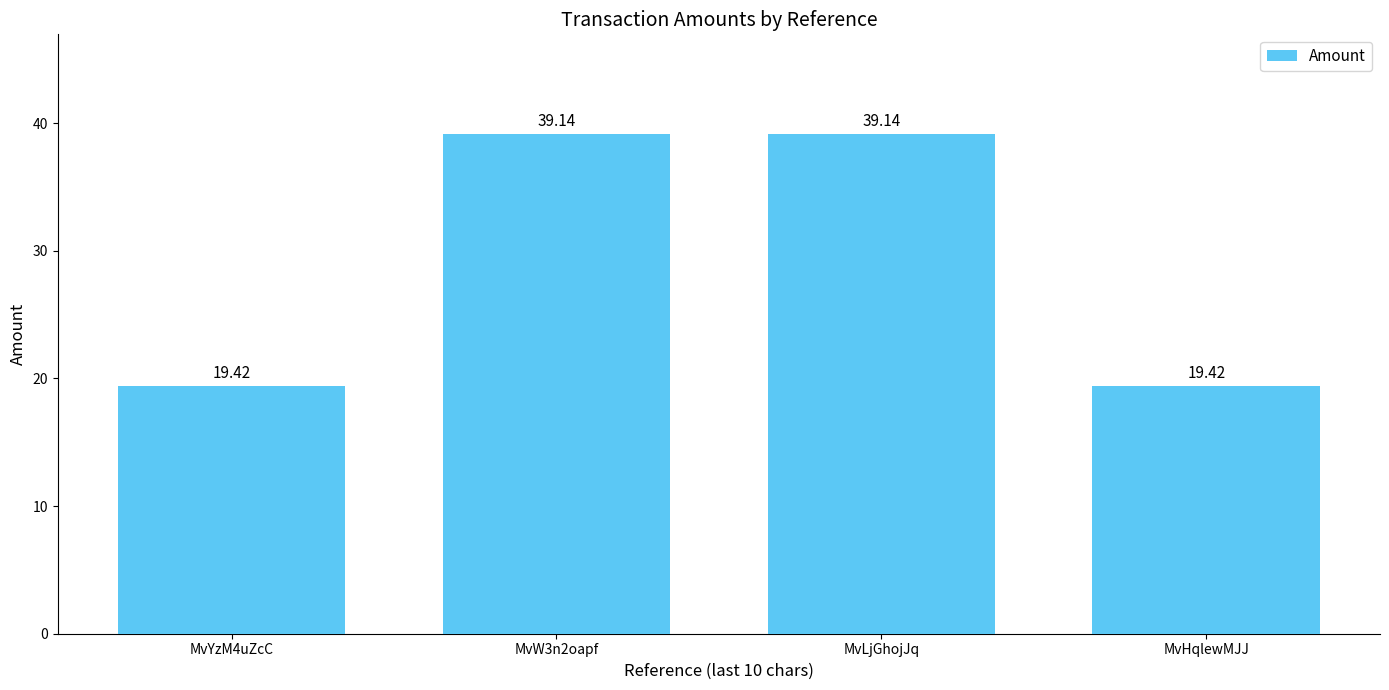

How many bars are there in total?

4